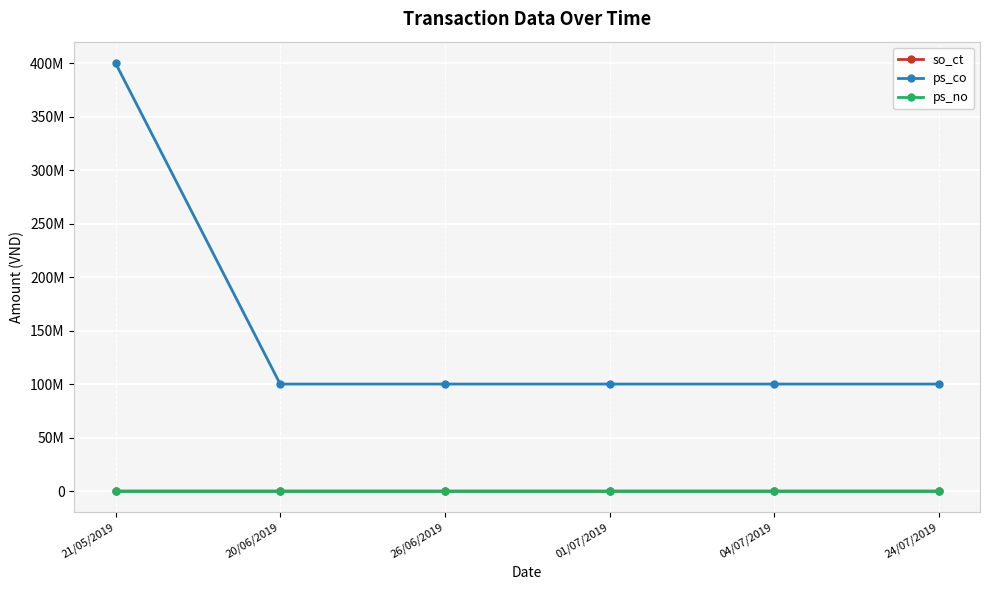

Is it true that so_ct equals 387 at 20/06/2019?

False